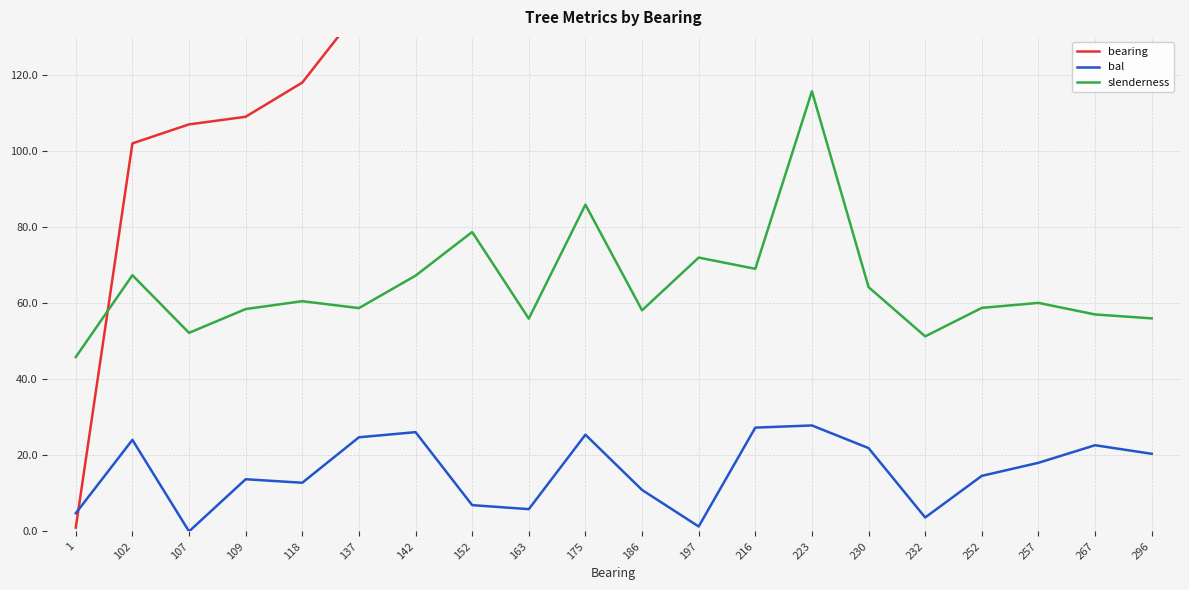

After their last crossing, which series has the higher values: slenderness or bearing?

bearing